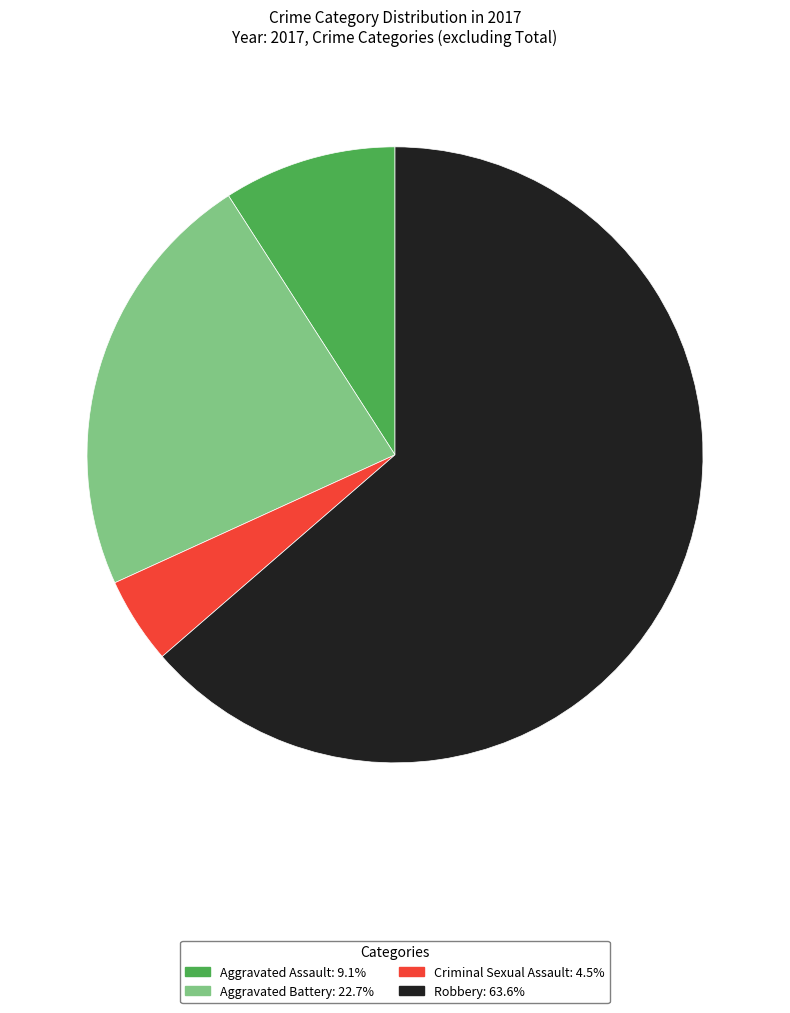

Which has a higher value, Aggravated Assault or Aggravated Battery?

Aggravated Battery